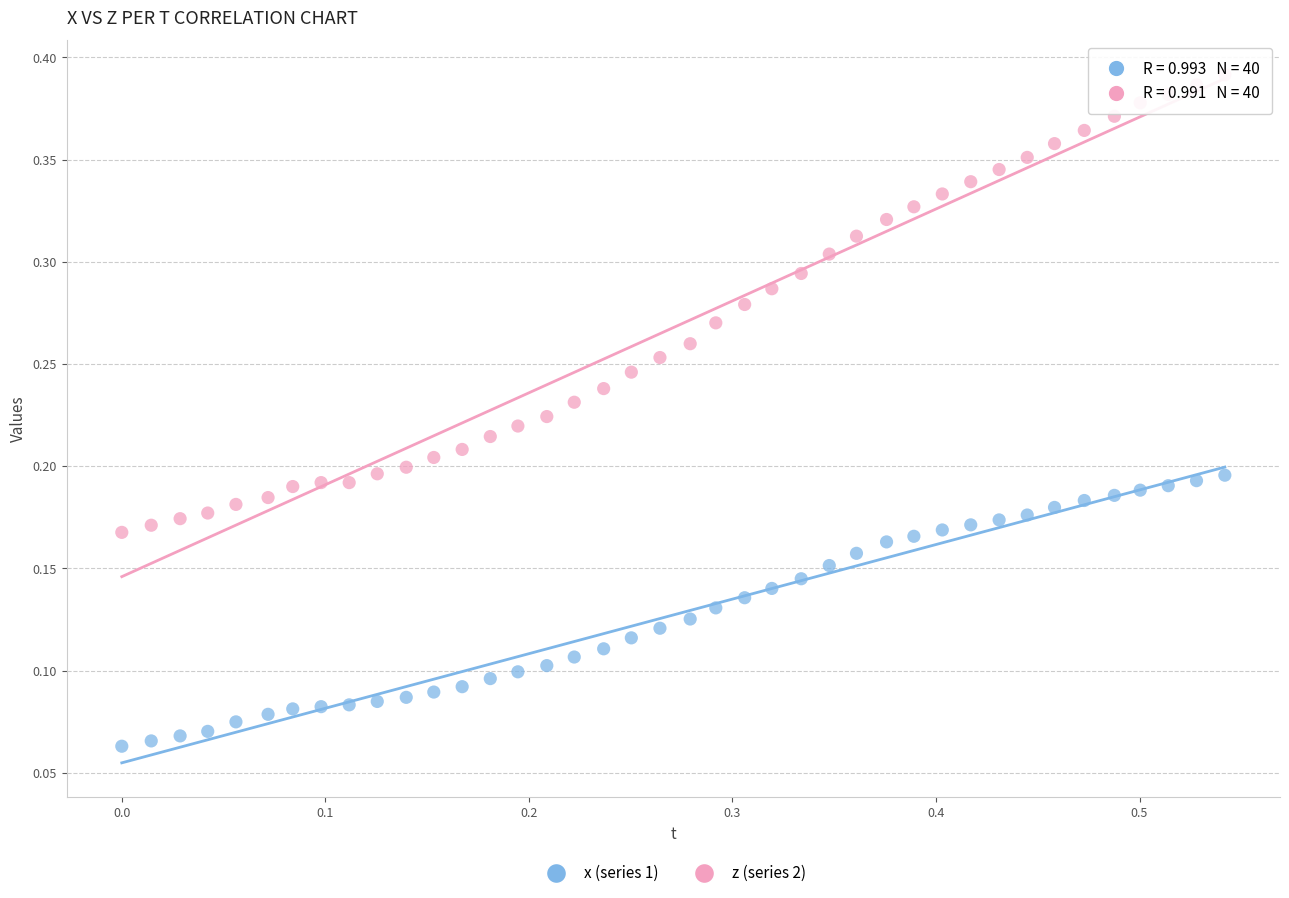

Which series has the widest spread of Y values?

z (series 2)